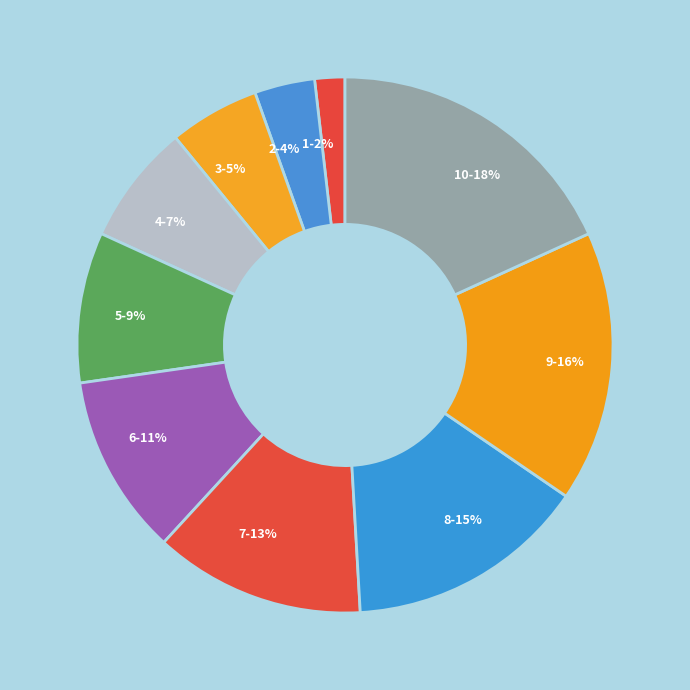

To the nearest percent, what is the difference between the largest and smallest slice percentages?

16%